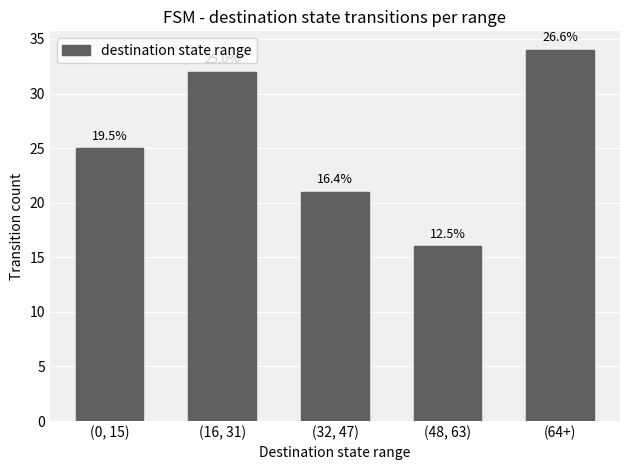

How many bars are there in total?

5